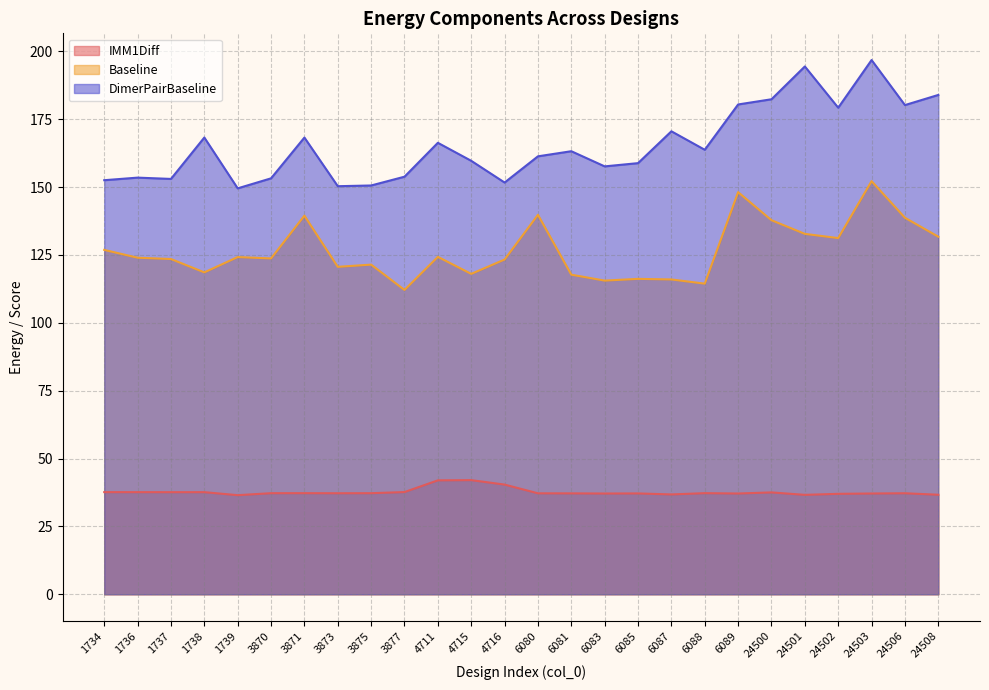

What is the sum of the Baseline values at 6083 and 6081?

233.3